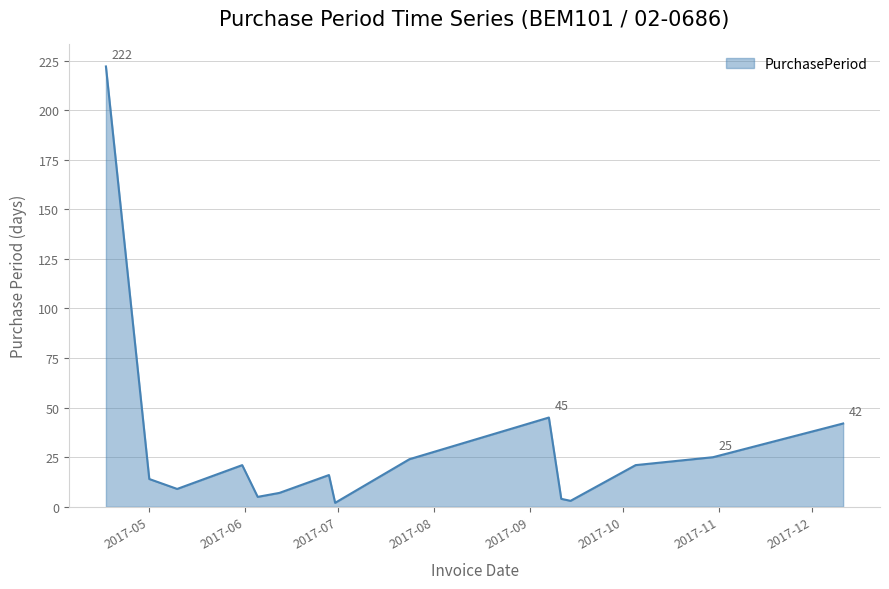

What is the maximum value shown in the chart?

222